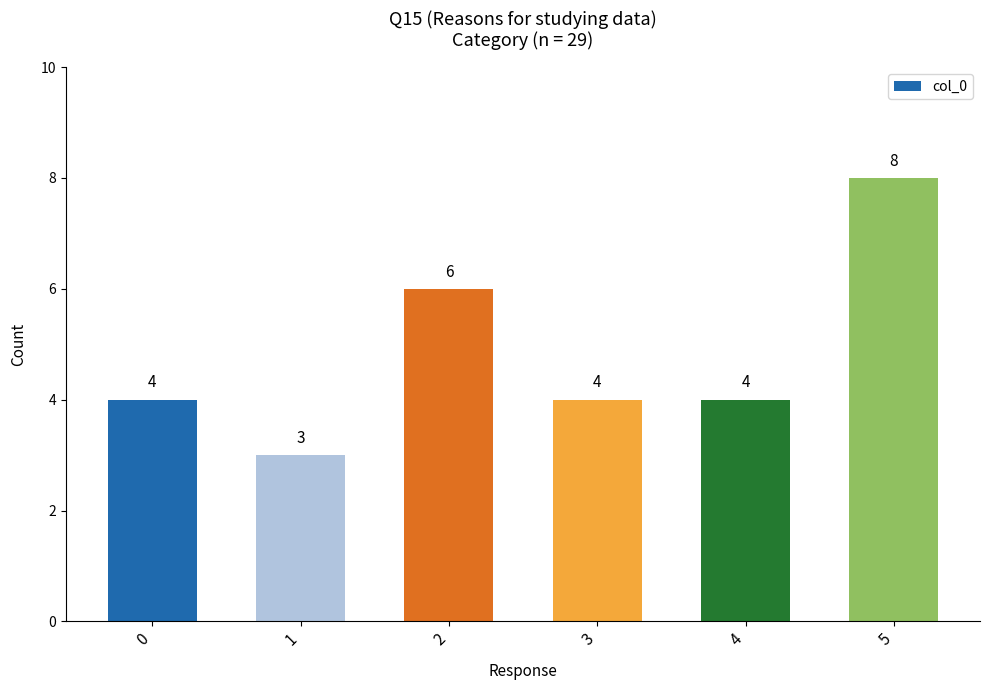

Count the values in the range 4 to 6.

4